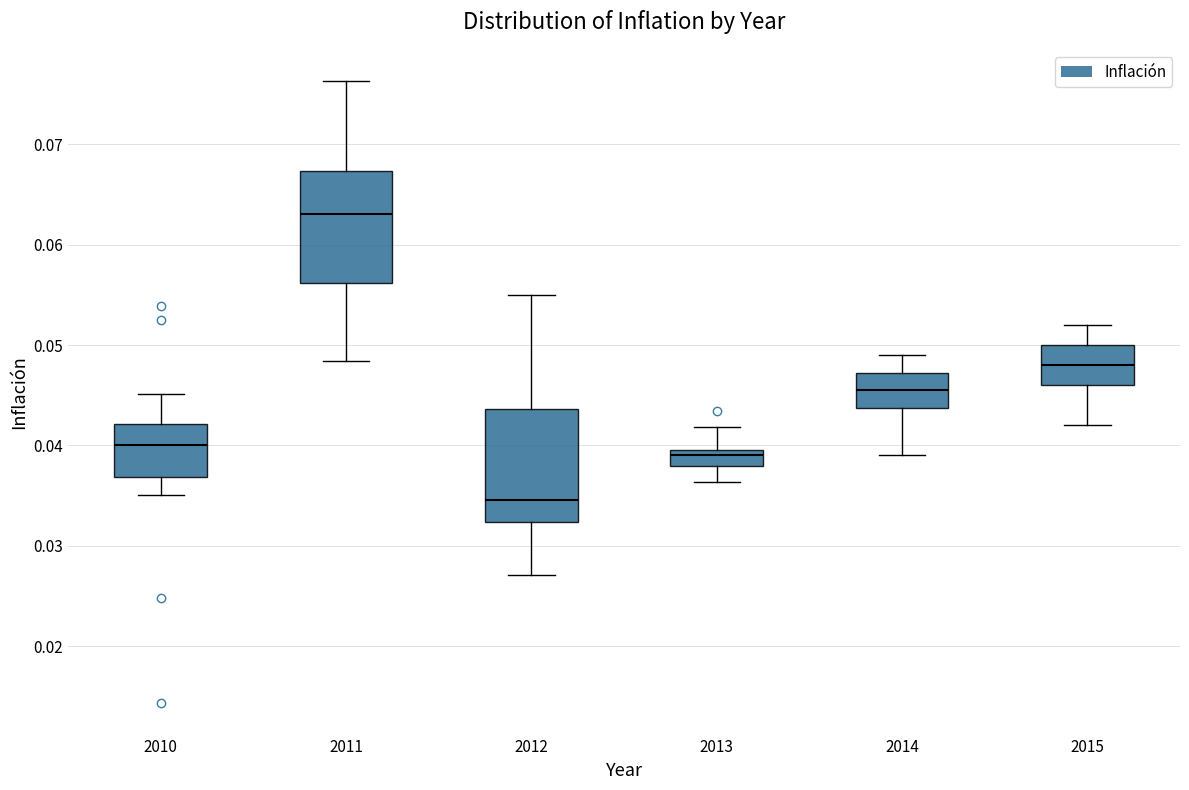

Reading left to right, read every box against the y-axis: the position of its median line, the range the box covers, and the ends of its whiskers. The values are not printed on the chart, so give them approximately, as read against the axis.

2010: median 0.040, box 0.037 to 0.042, whiskers 0.035 to 0.045
2011: median 0.063, box 0.056 to 0.067, whiskers 0.048 to 0.076
2012: median 0.035, box 0.032 to 0.044, whiskers 0.027 to 0.055
2013: median 0.039, box 0.038 to 0.040, whiskers 0.036 to 0.042
2014: median 0.046, box 0.044 to 0.047, whiskers 0.039 to 0.049
2015: median 0.048, box 0.046 to 0.050, whiskers 0.042 to 0.052